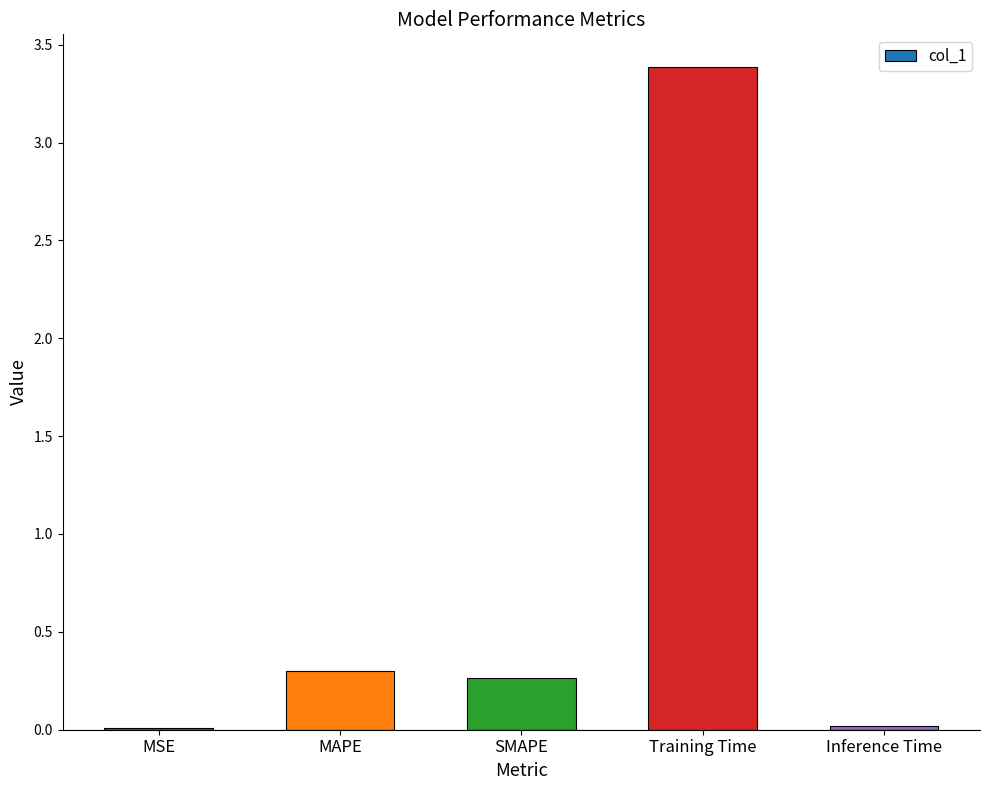

What is the sum of all values?

4.0